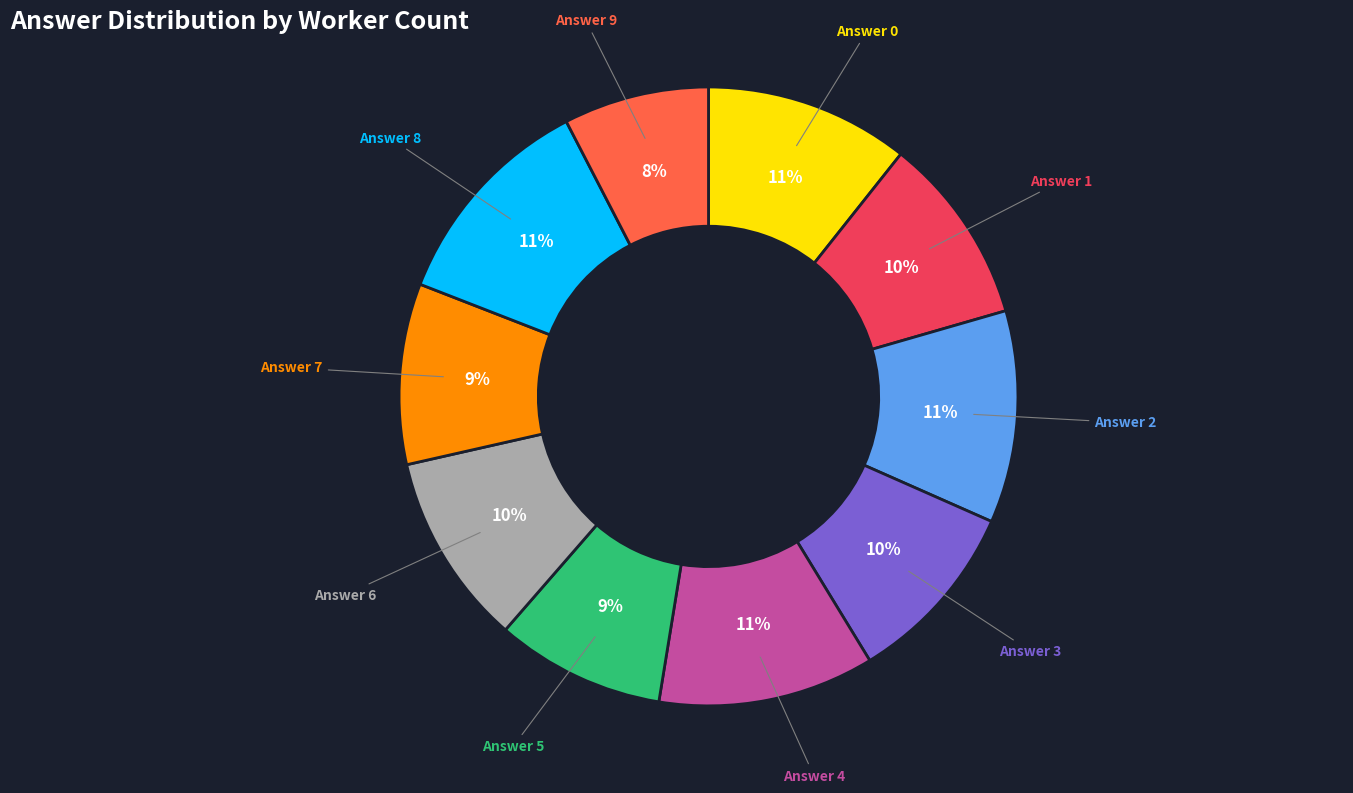

Combined, do Answer 7 and Answer 0 account for over 50%?

No